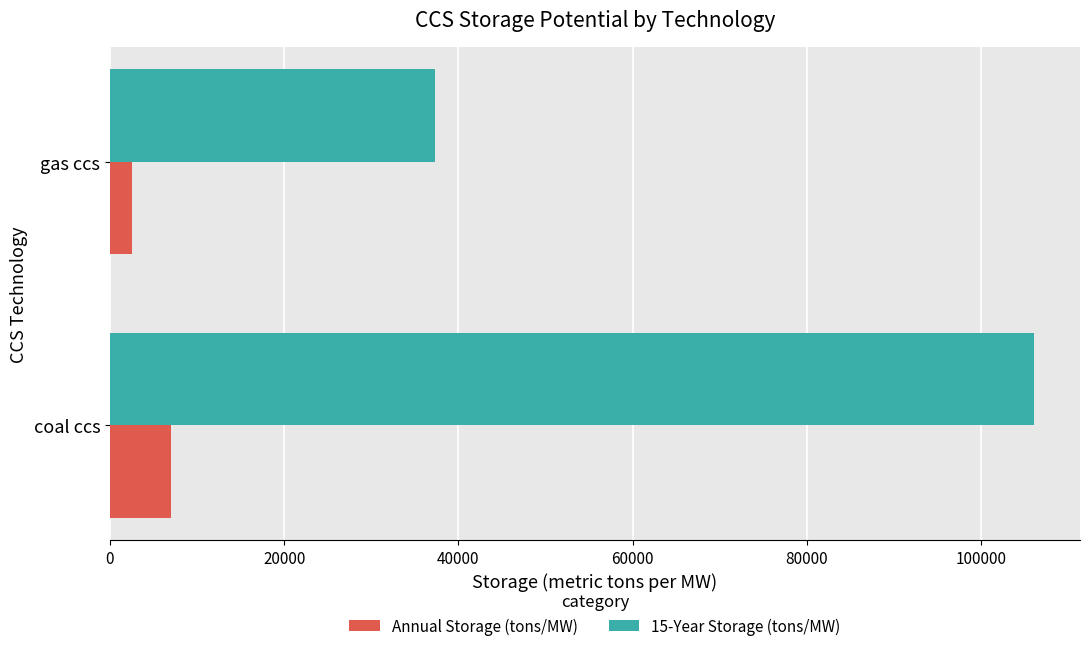

How many values in the 15-Year Storage (tons/MW) series are below 106035?

1